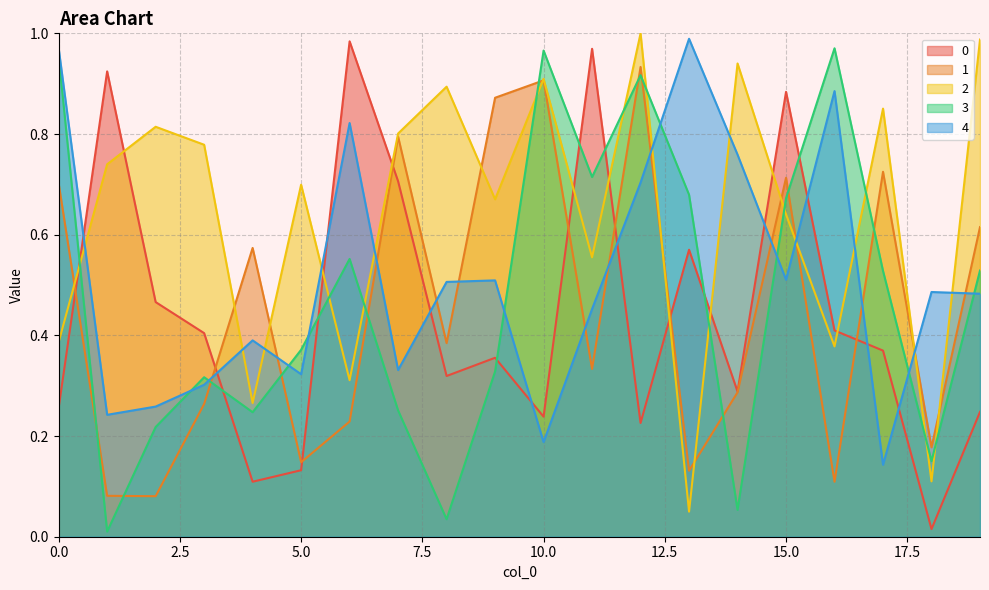

What is the value of the 3 point at the 10th from the left?

0.3